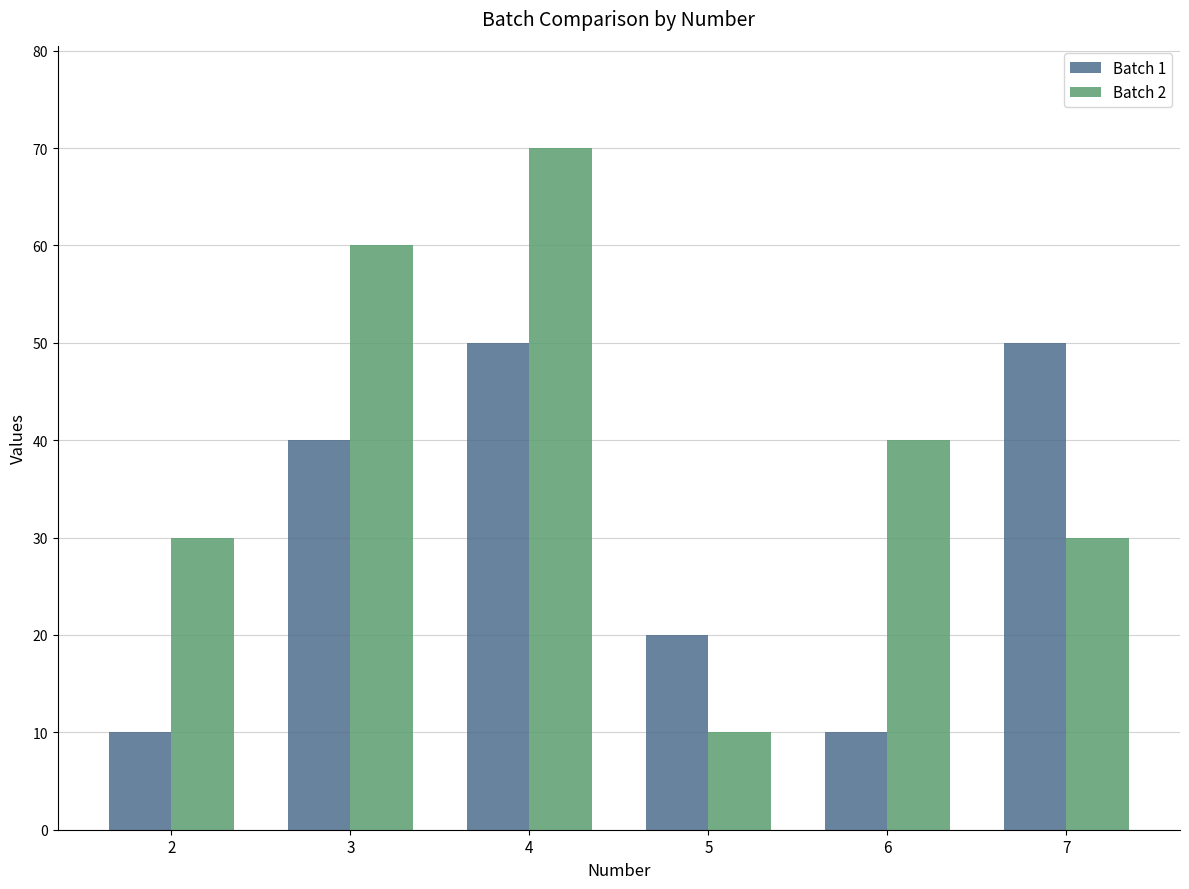

Read the Batch 1 value at 6, to the nearest 5.

10